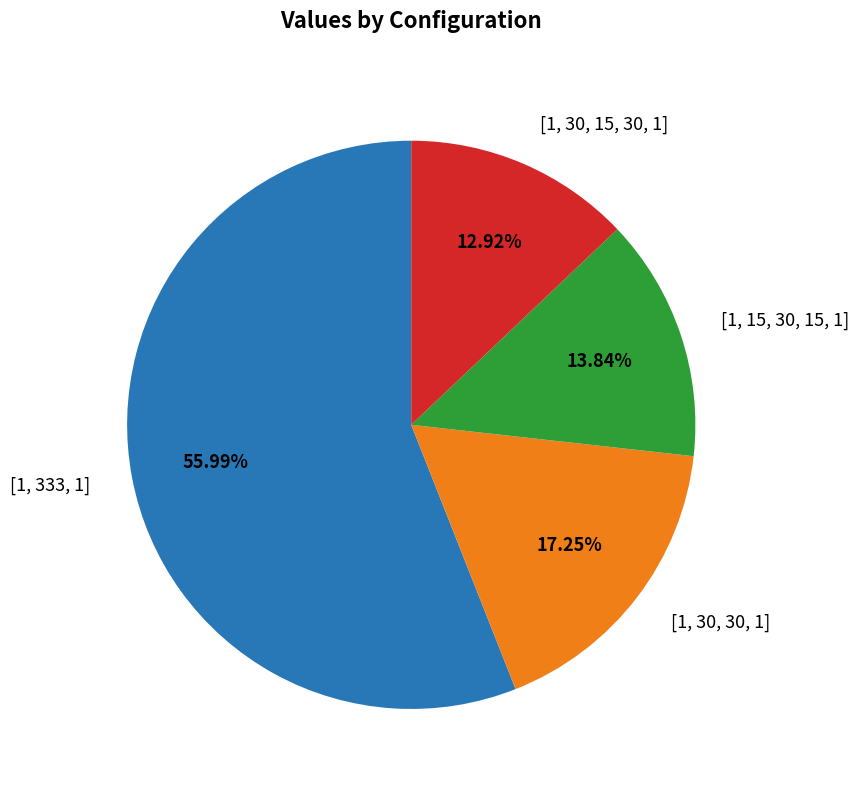

To the nearest percent, what is the difference between the [1, 30, 30, 1] and [1, 15, 30, 15, 1] slice percentages?

3%